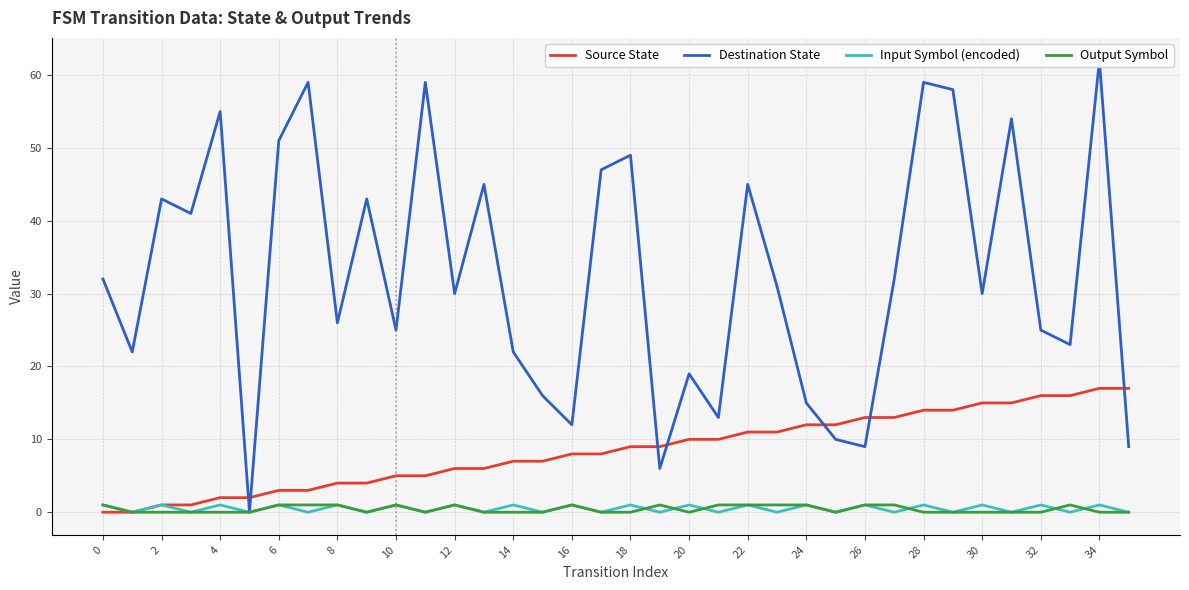

Does the chart have visible grid lines?

Yes